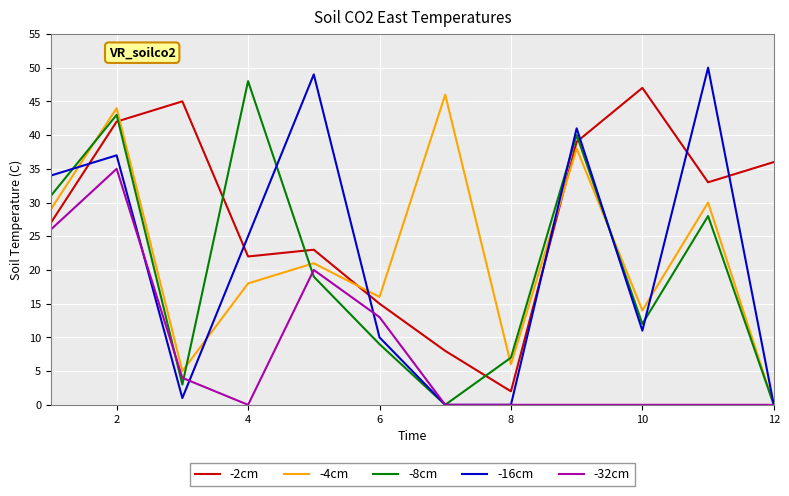

In -32cm, how many points are higher than both neighbors (excluding endpoints)?

2